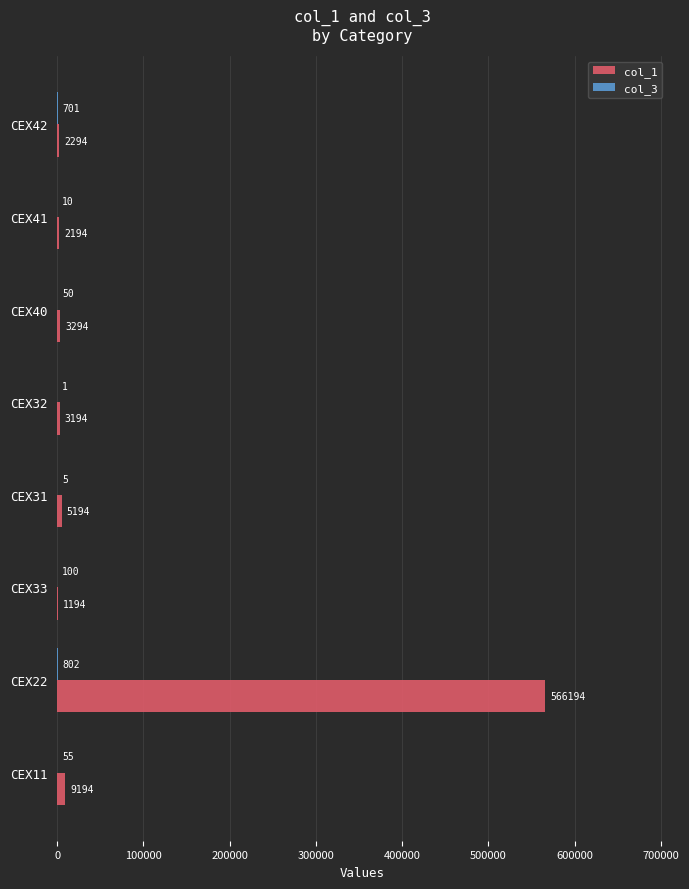

Which category has the highest value across all series?

CEX22